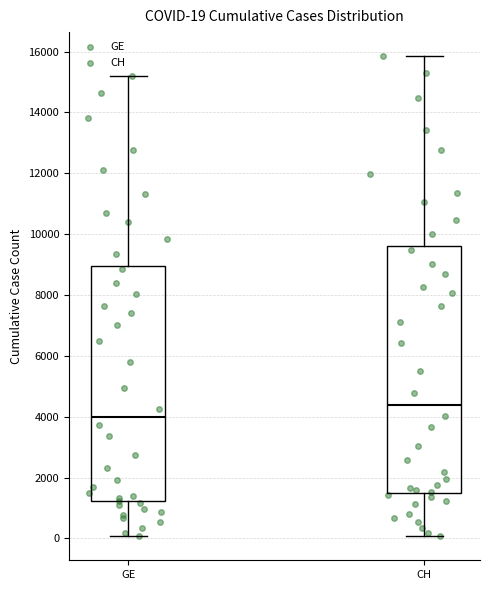

Which box's median line is the highest?

CH